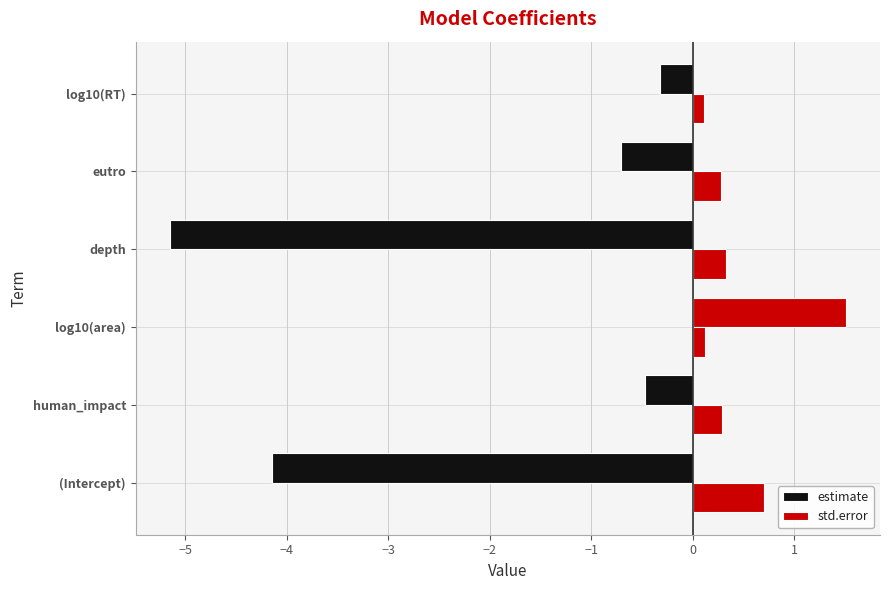

How many negative values does the estimate series have?

5